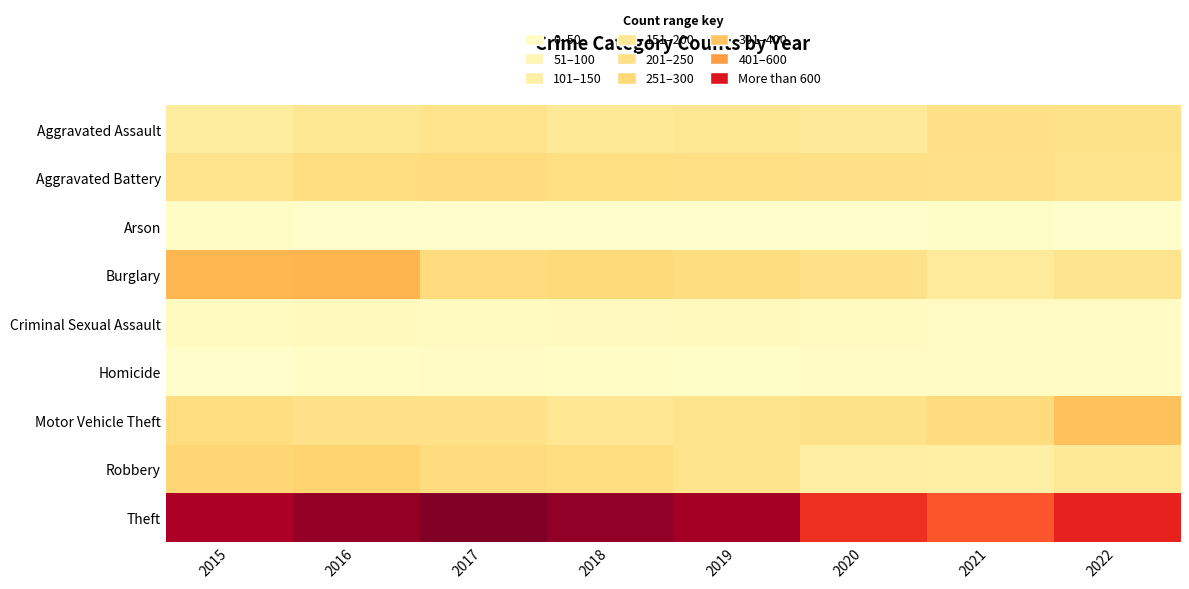

At which category is the sum across all series the highest?

2016